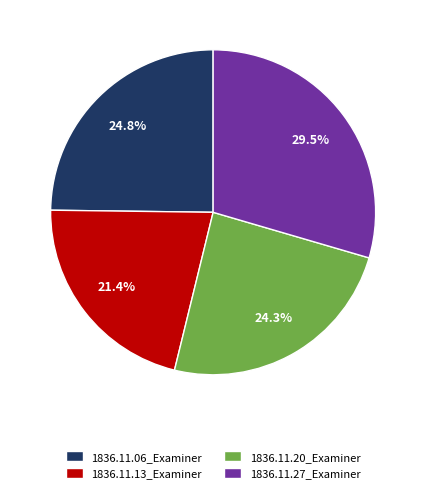

To the nearest percent, what percentage of the pie is 1836.11.13_Examiner?

21%